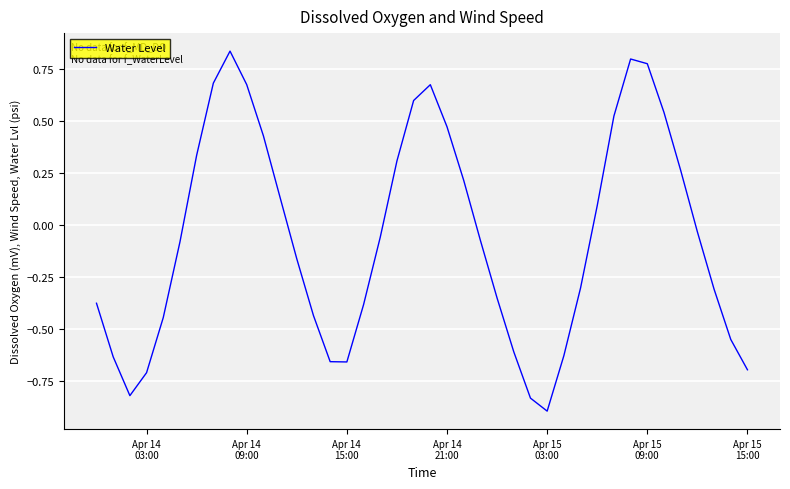

What is the minimum value shown in the chart?

-0.9